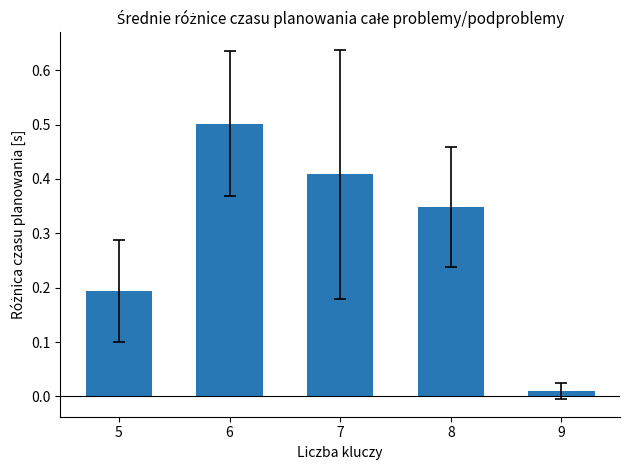

Where is the data nearest to the value 0?

9